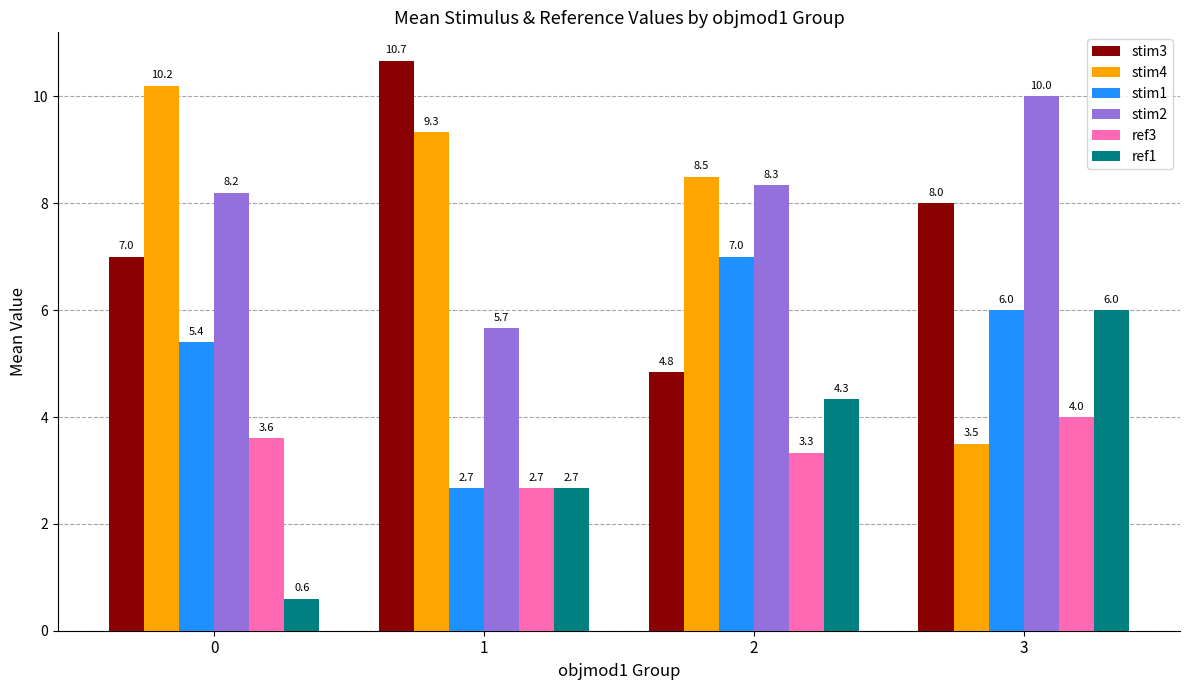

What are all the series names shown in the legend?

stim3, stim4, stim1, stim2, ref3, ref1